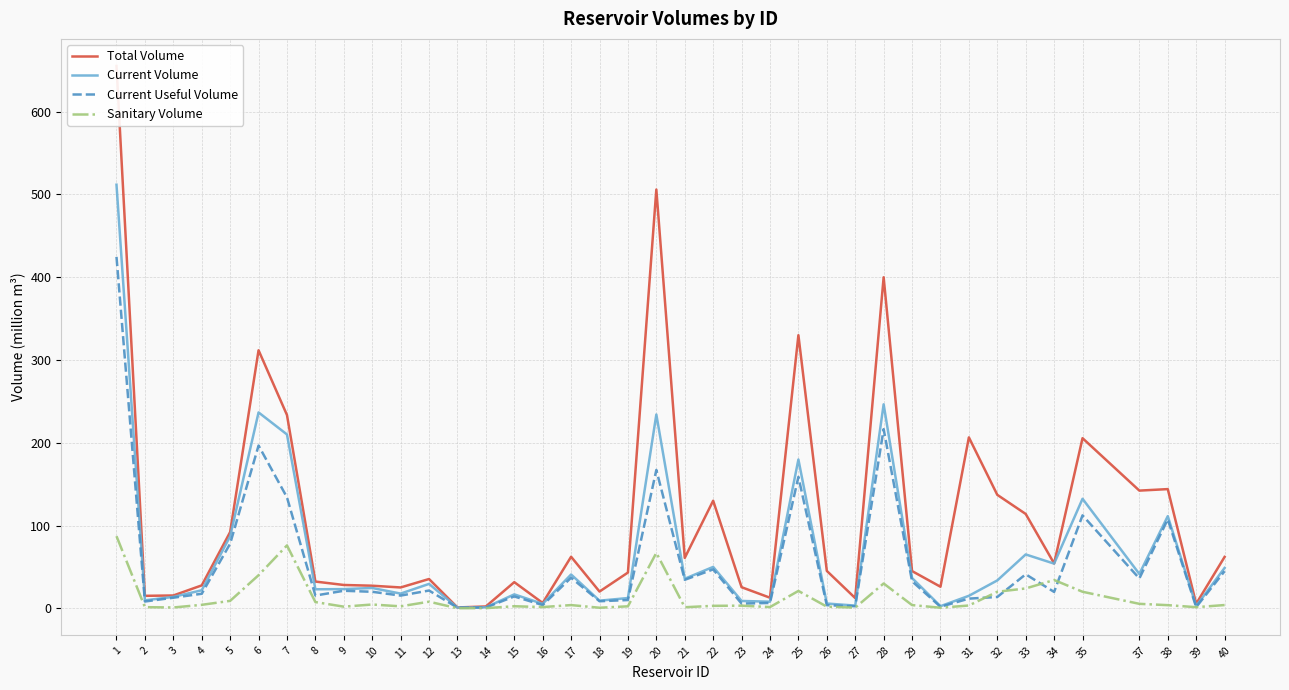

In Total Volume, how many points are lower than both neighbors (excluding endpoints)?

12